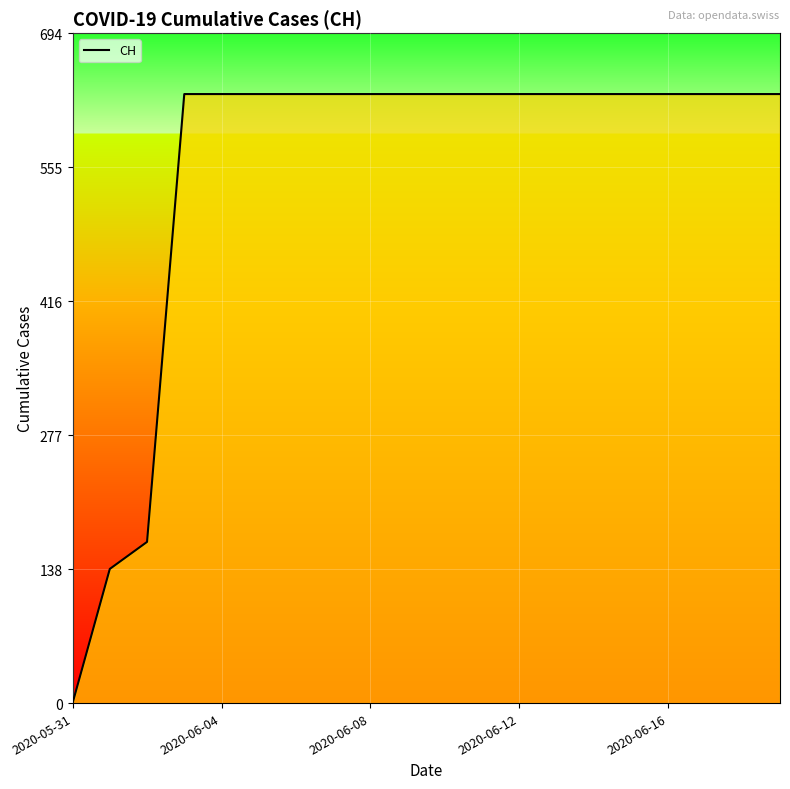

What is the greatest value displayed?

631